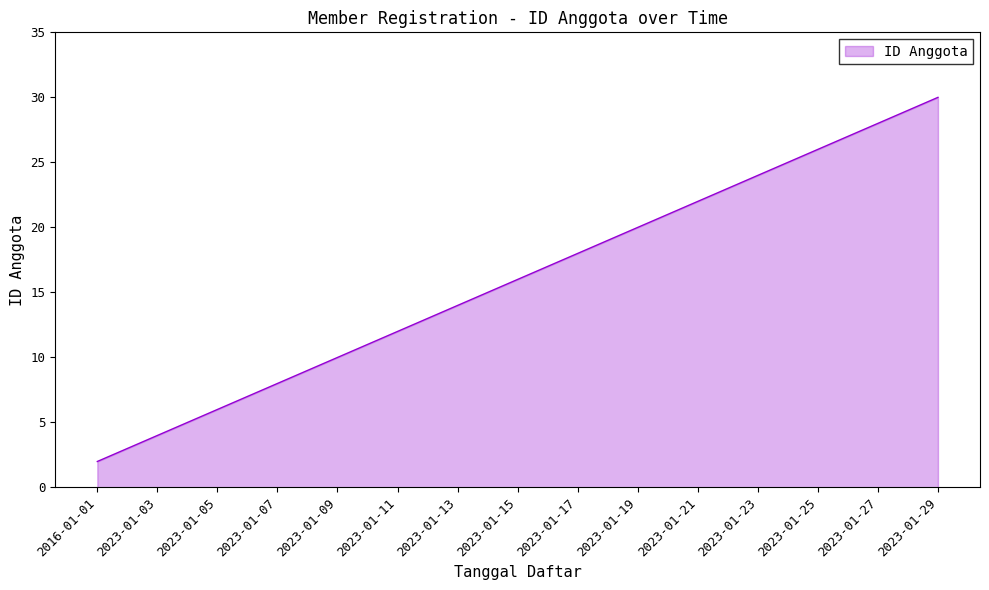

What is the difference between the second highest and second lowest values?

26